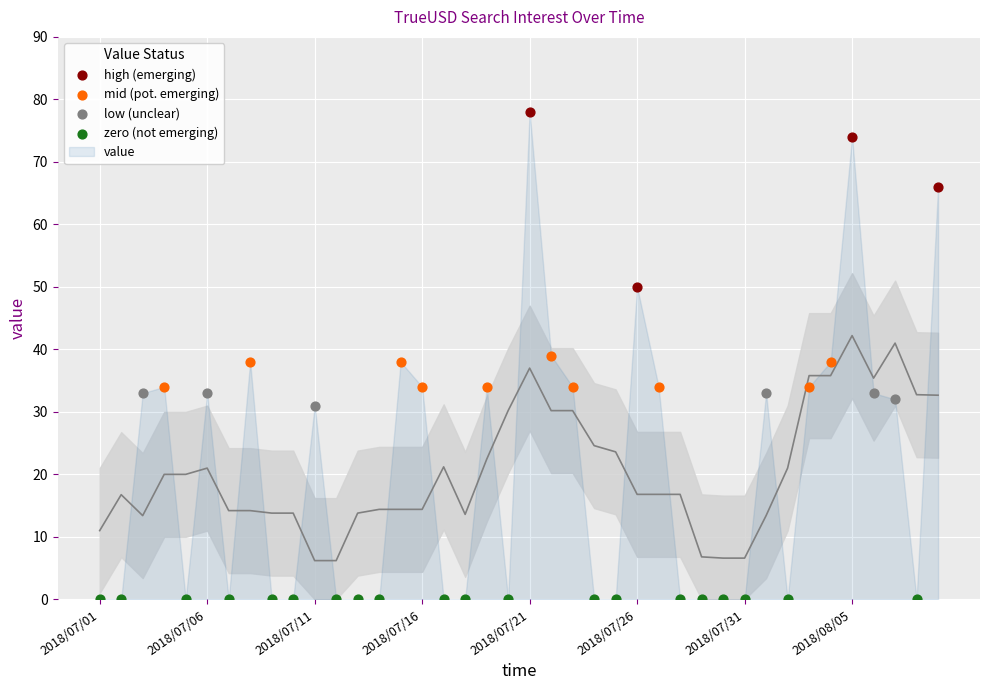

Which series has the widest spread of Y values?

value